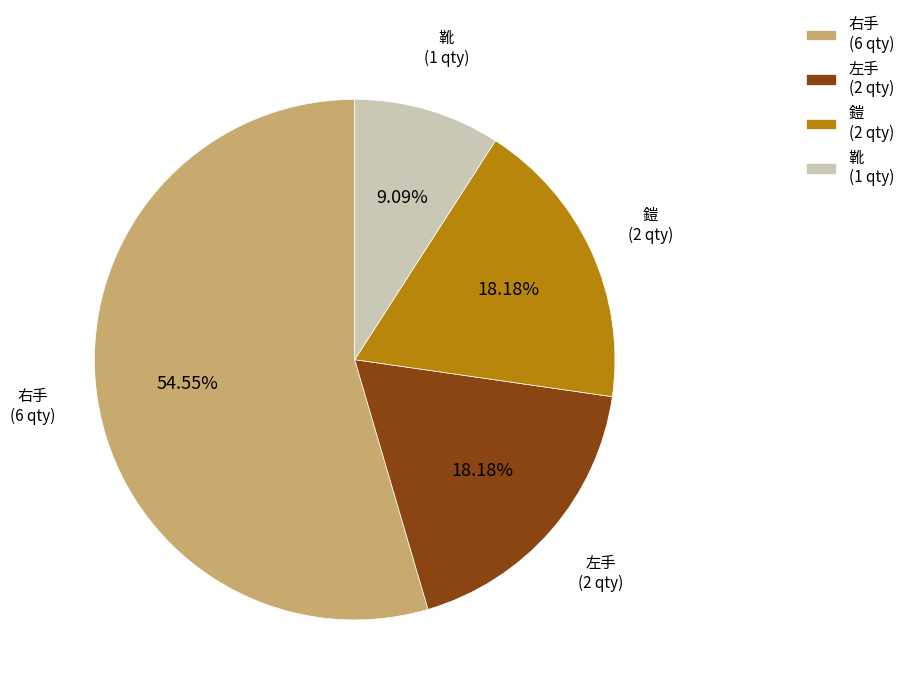

To the nearest percent, what is the difference between the largest and smallest slice percentages?

45%